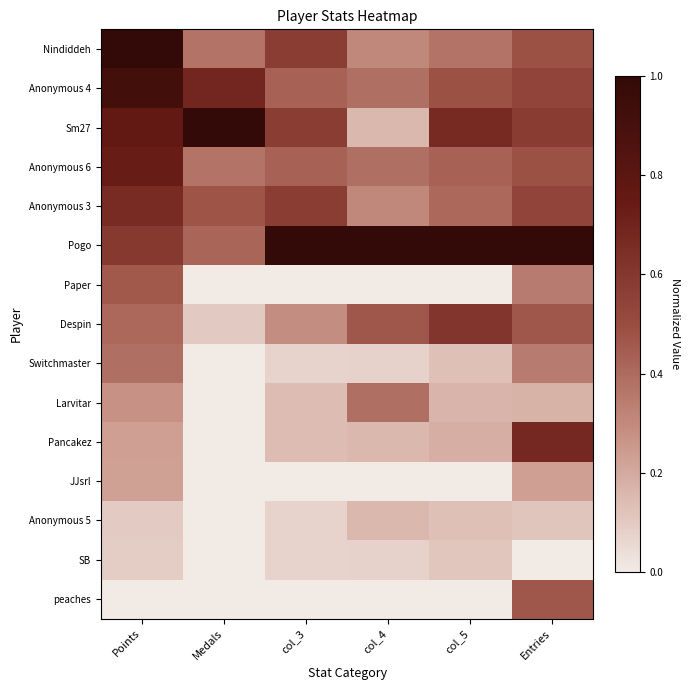

What is the maximum value shown in the chart?

1.0